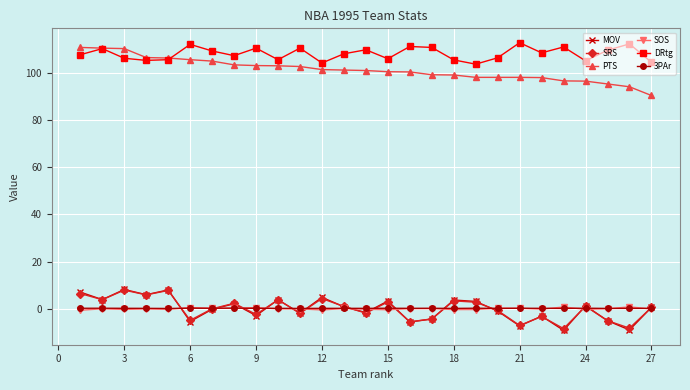

True or false: SRS has more than 2 interior local peaks.

True